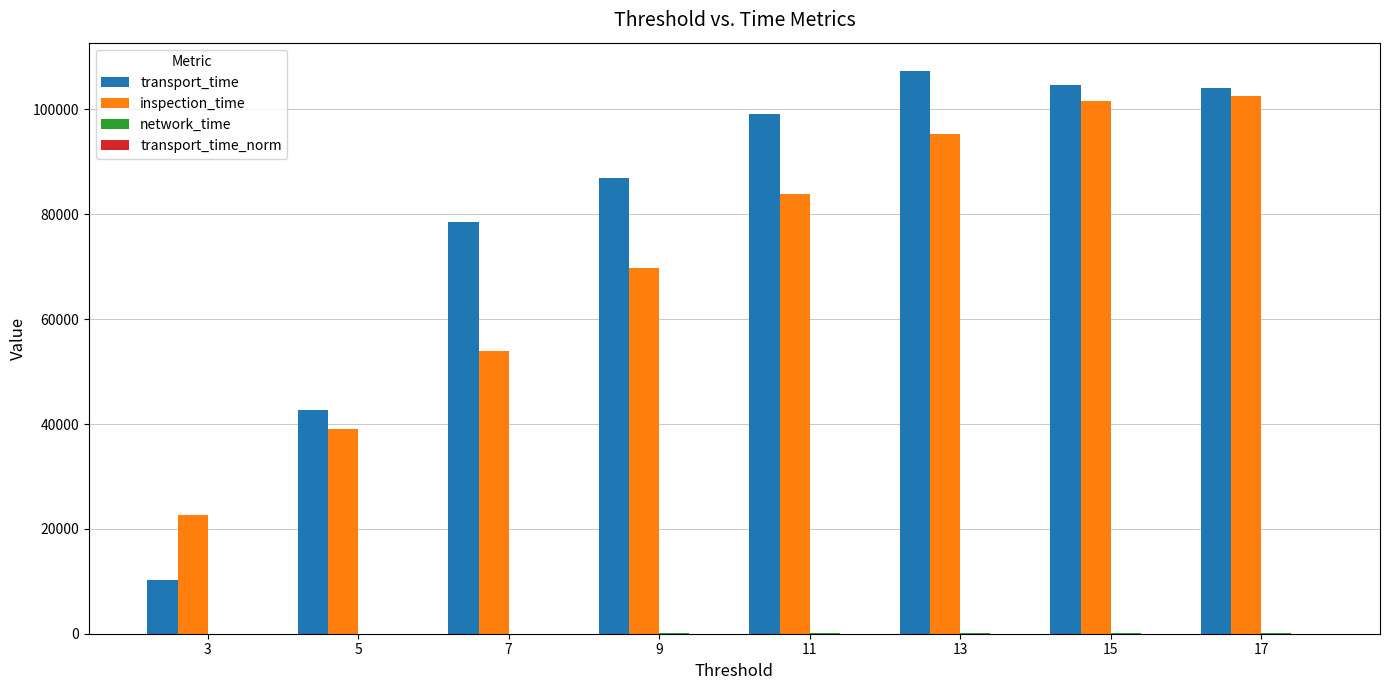

What is the sum of all inspection_time values?

568863.0